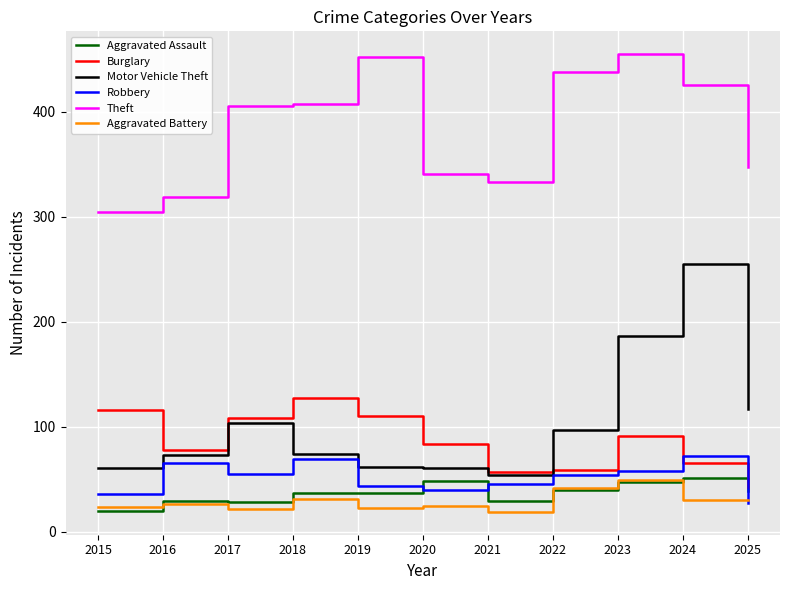

How many values in the Motor Vehicle Theft series are below 74?

5